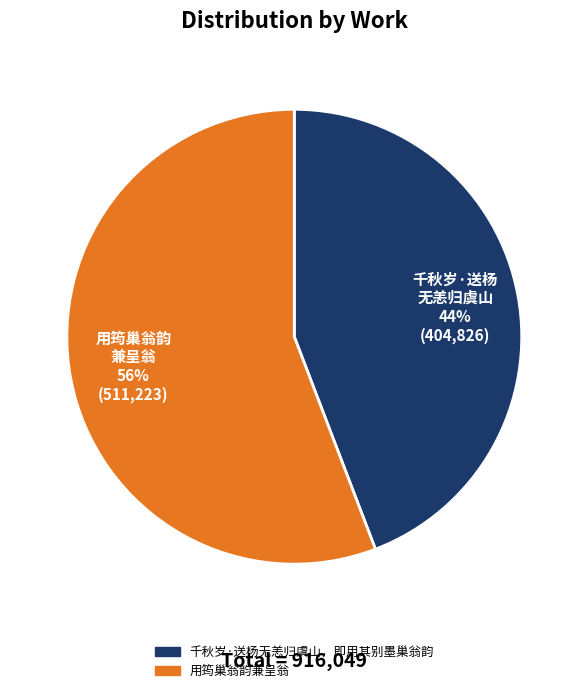

What percentage is the 千秋岁·送杨无恙归虞山，即用其别墨巢翁韵 slice, to the nearest percent?

44%